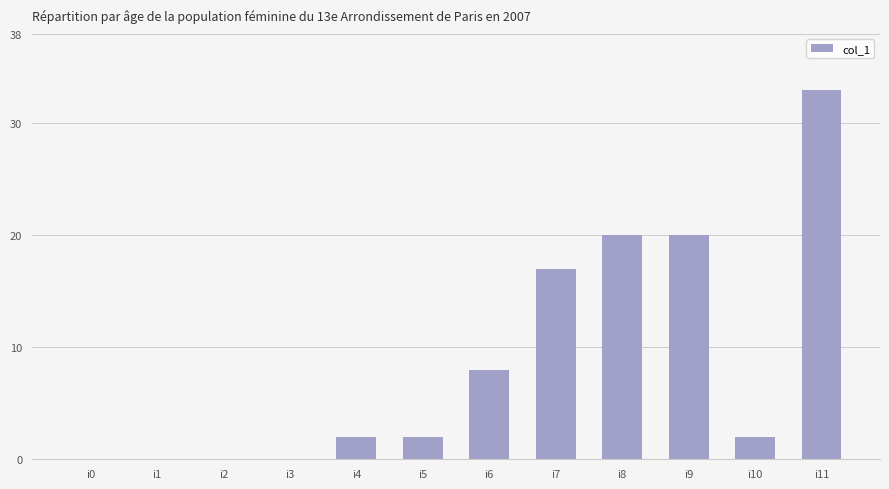

Is it true that the value at i9 is 33?

False